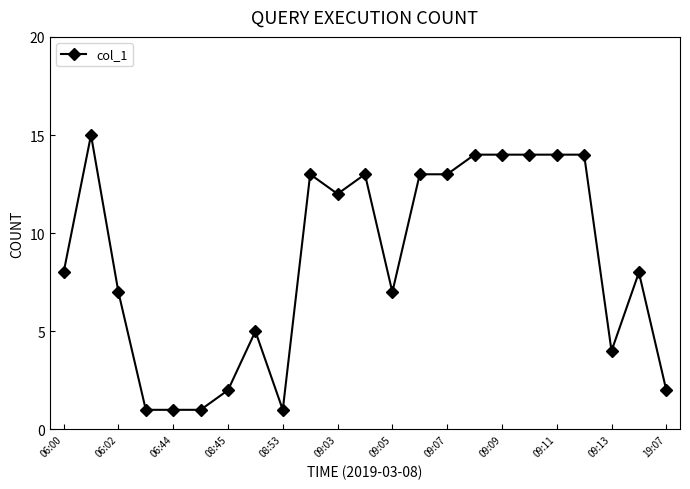

What is the sum of all values?

196